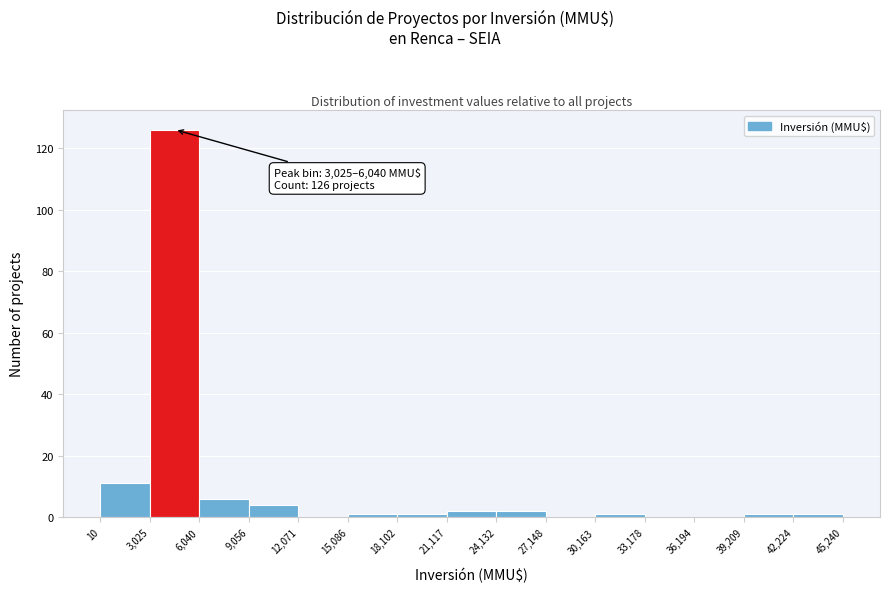

Which range on the x-axis has the tallest bar?

3,025 to 6,040